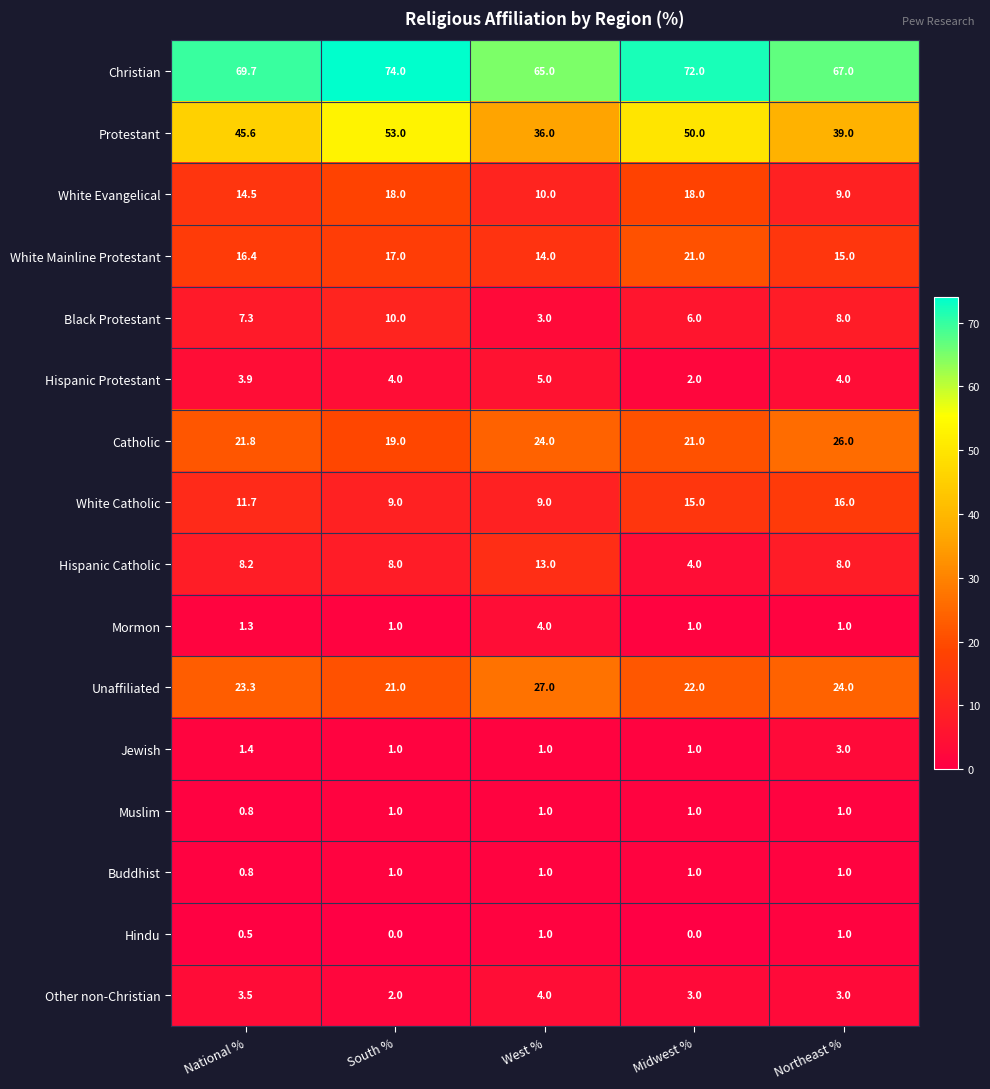

What is the maximum value shown in the chart?

74.0